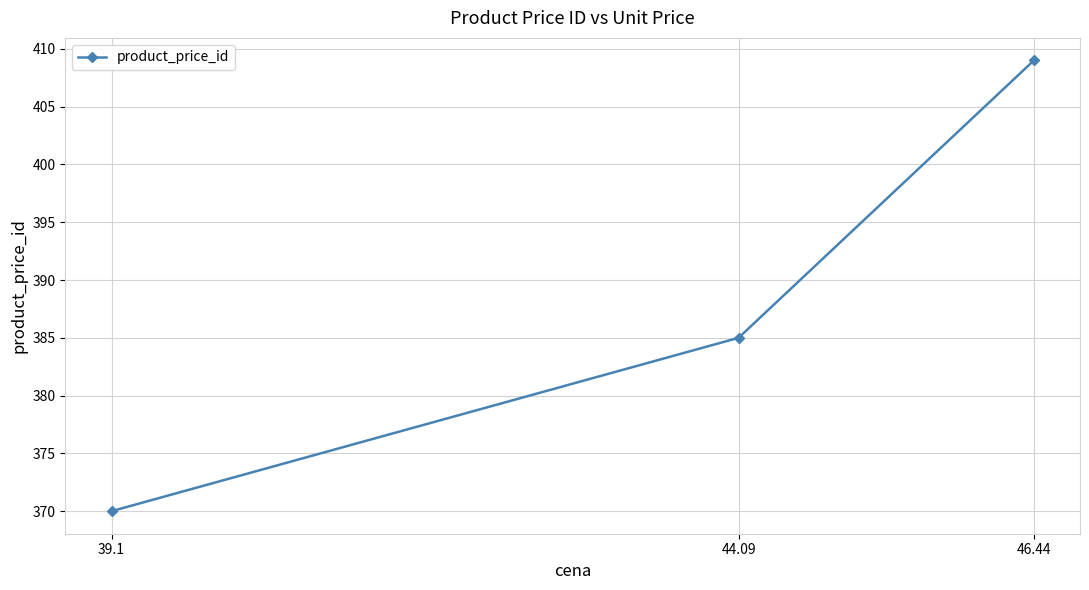

Read the value at 39.1, to the nearest 5.

370